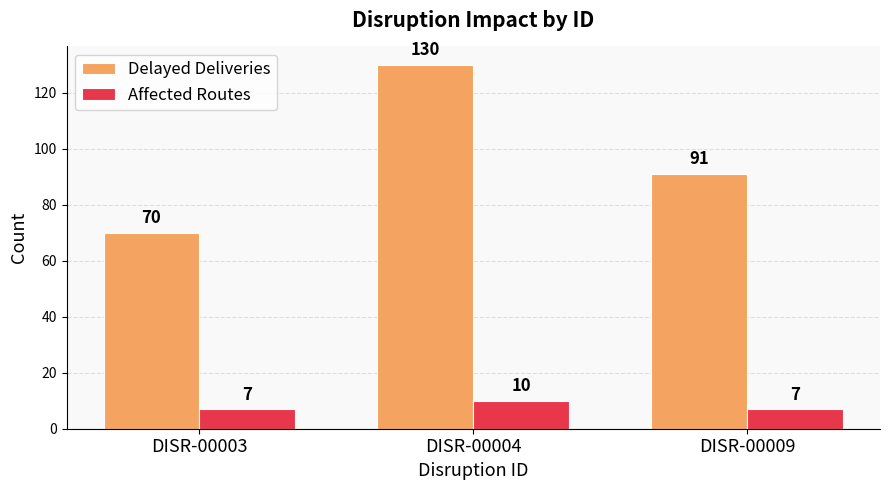

Reading left to right, transcribe all the data shown in this chart.

Delayed Deliveries: DISR-00003=70	DISR-00004=130	DISR-00009=91
Affected Routes: DISR-00003=7	DISR-00004=10	DISR-00009=7